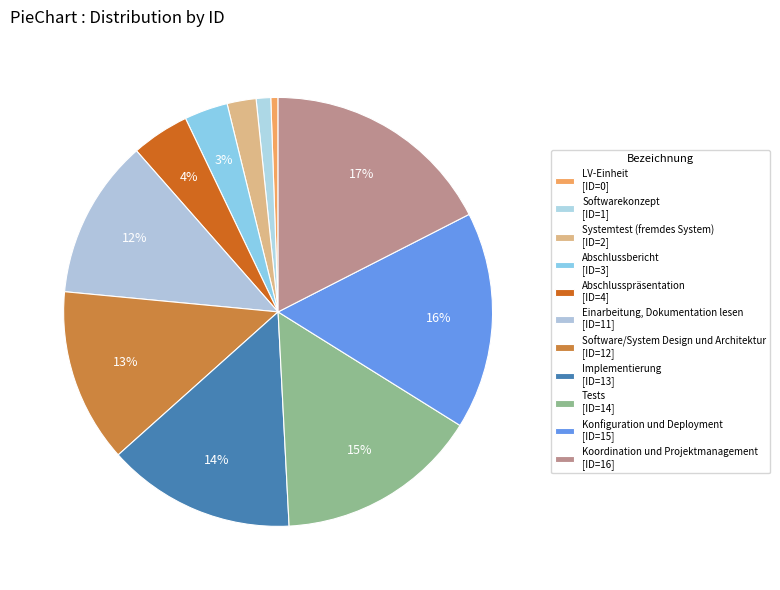

What percentage is the Tests slice, to the nearest percent?

15%